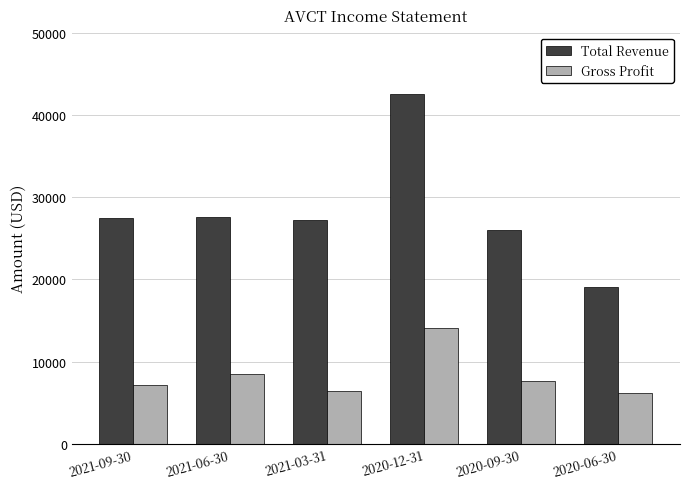

What is the maximum value for Total Revenue?

42500